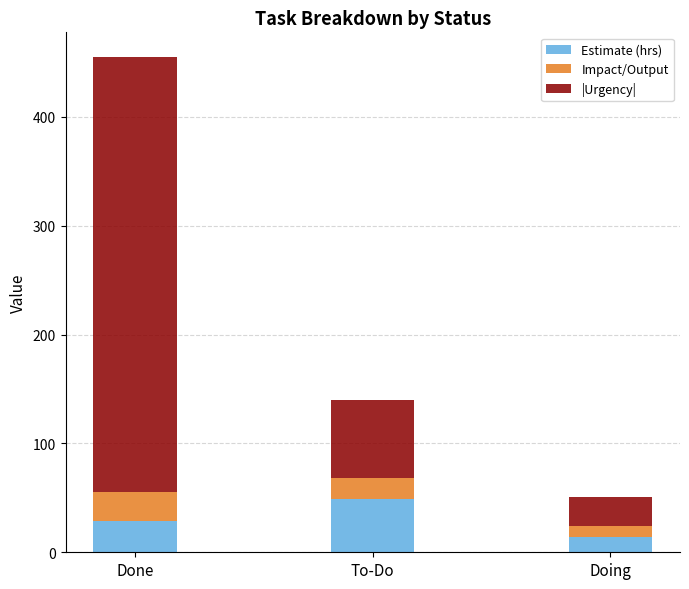

What is the total value across all series at To-Do?

140